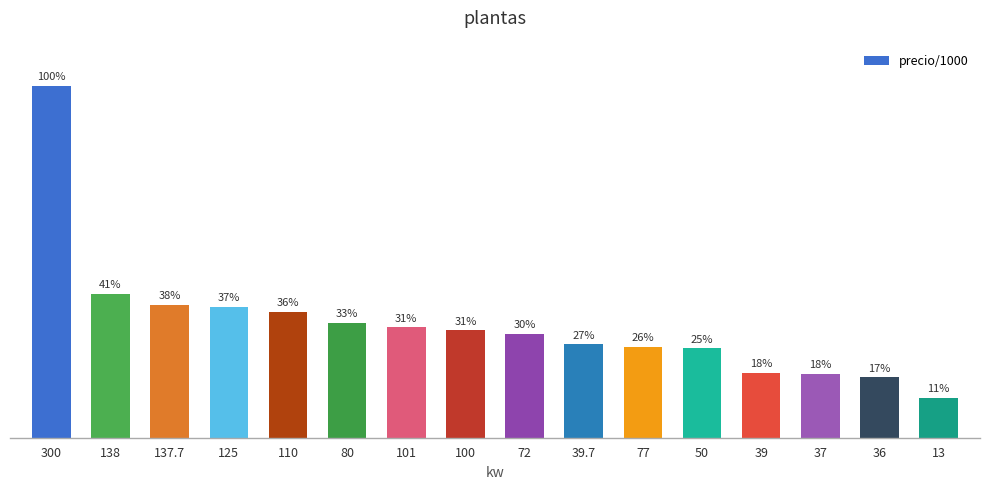

What is the value of the 2nd bar from the left?

90000